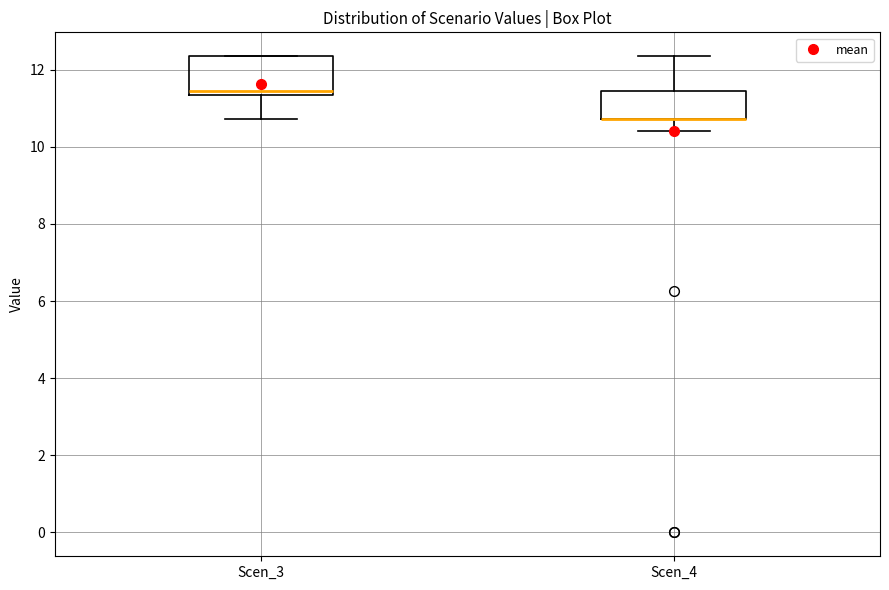

Where is the upper edge of the box for Scen_3 on the y-axis? The values are not printed on the chart, so give them approximately, as read against the axis.

12.4